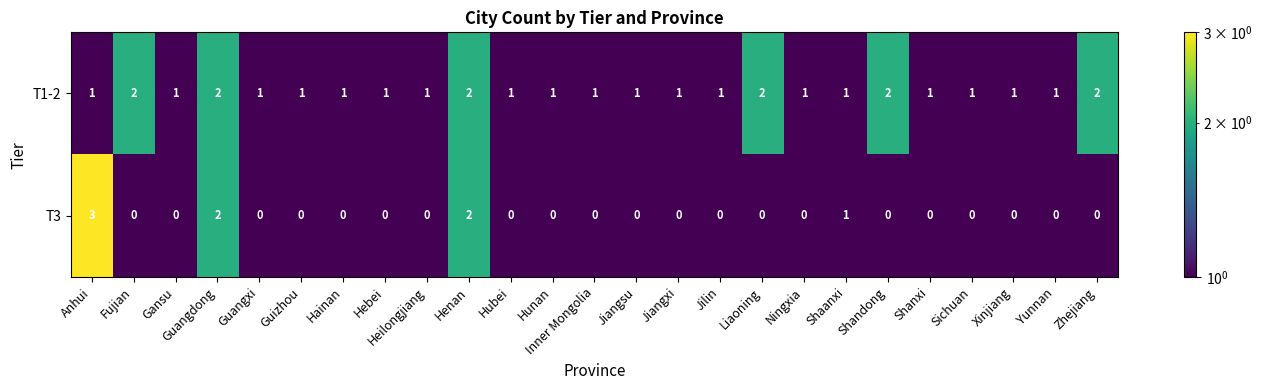

Count the T3 values in the range 0 to 1.

22